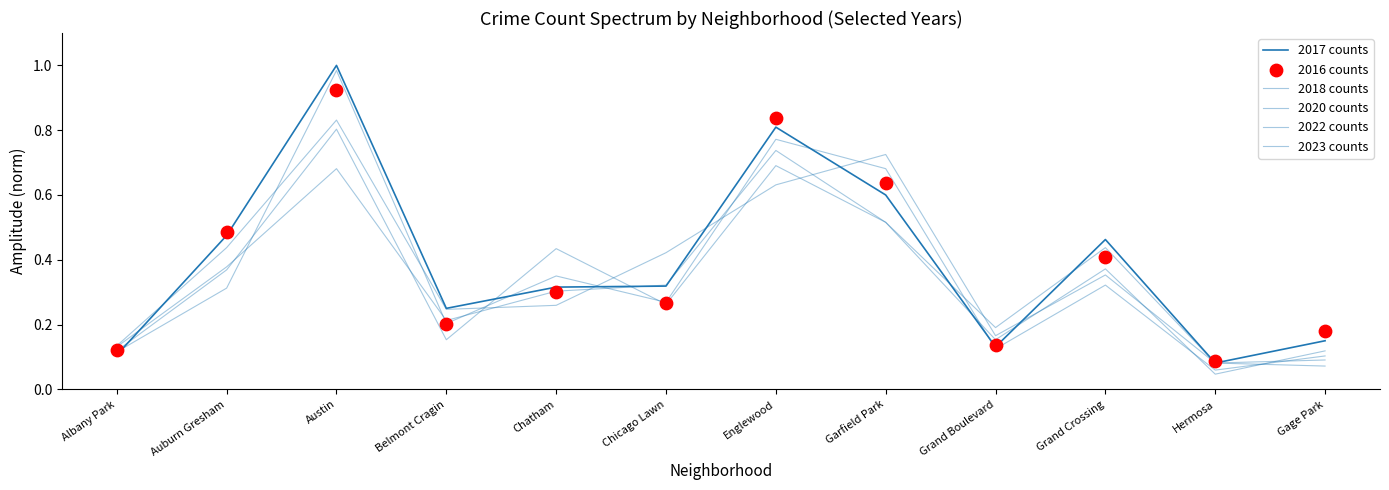

At how many categories does at least one series exceed 0?

12